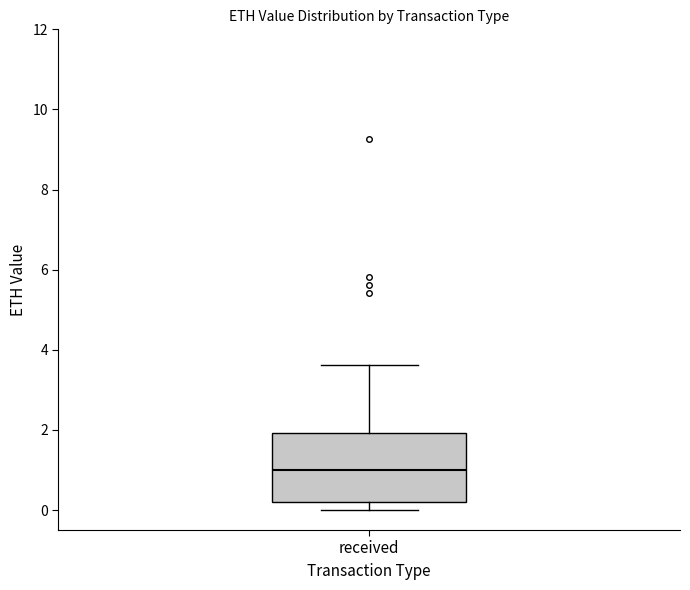

Transcribe this box plot: give where the median line is, the range the box spans, and where the two whiskers end, as read against the y-axis. The values are not printed on the chart, so give them approximately, as read against the axis.

median 1.0, box 0.2 to 2.0, whiskers 0.0 to 3.6